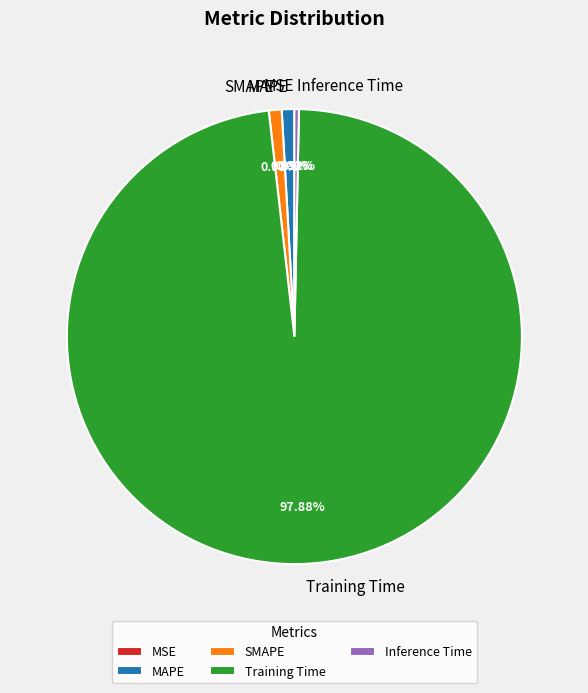

Which slice is the largest?

Training Time